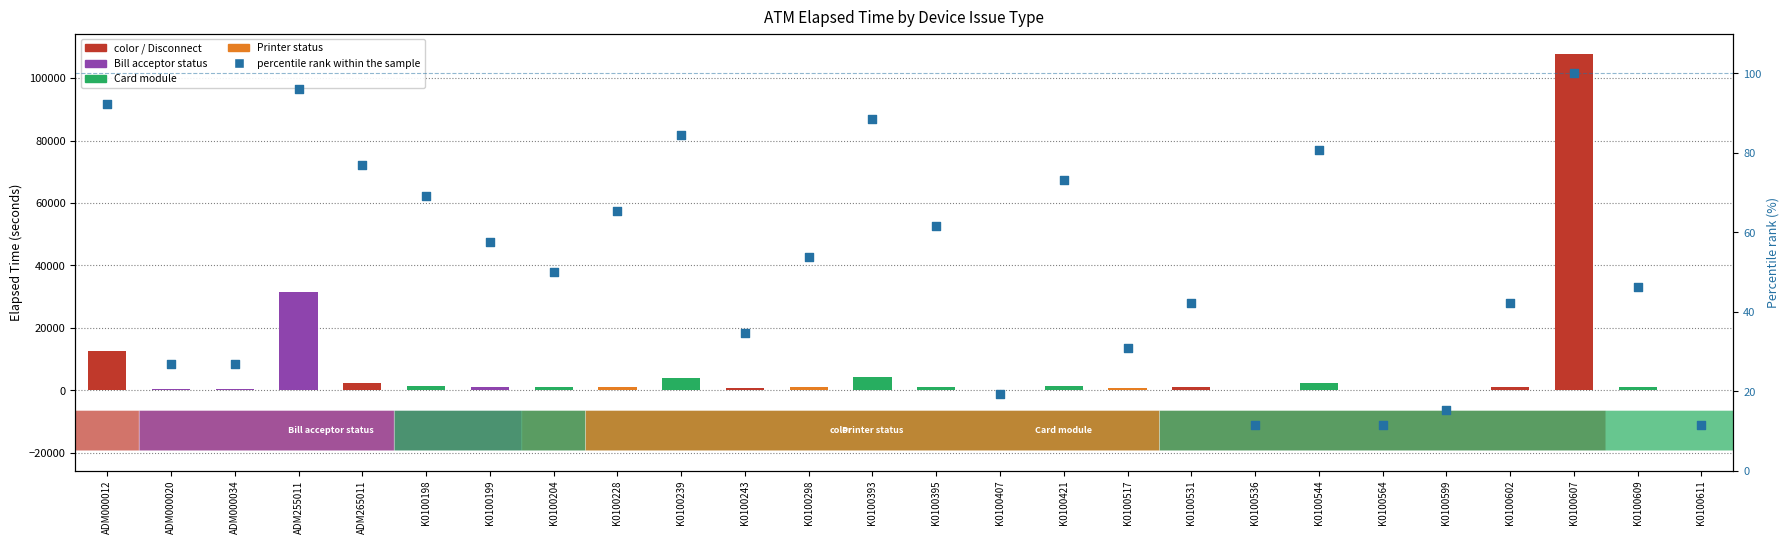

What is the ratio of the value at ADM000034 to the value at K0100517?

0.9